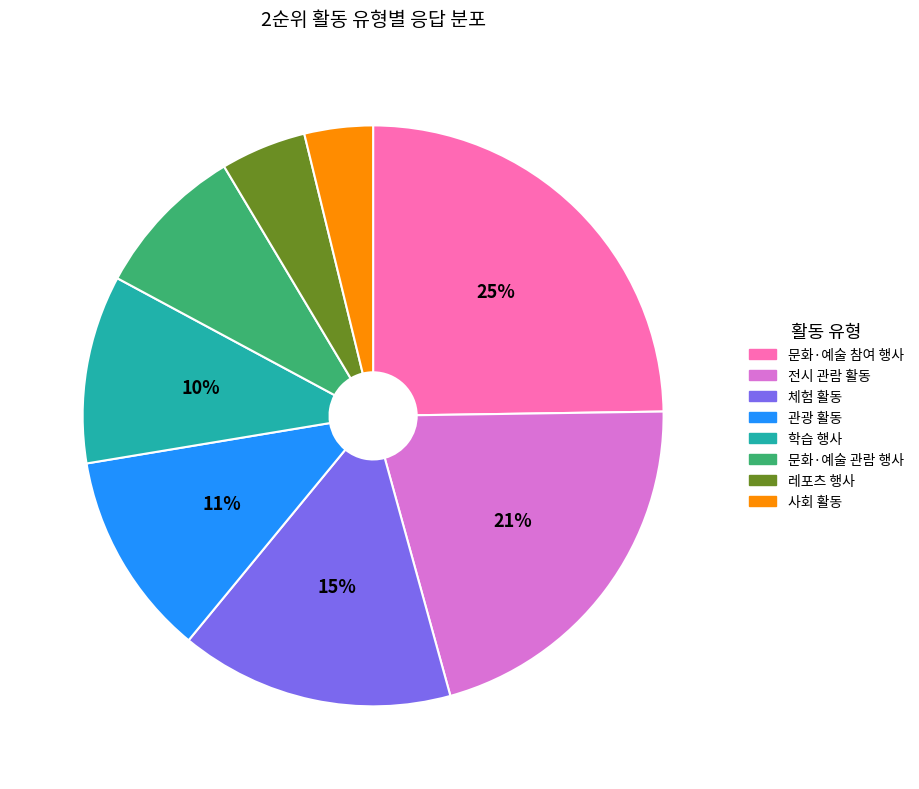

How many segments does this pie chart have?

8